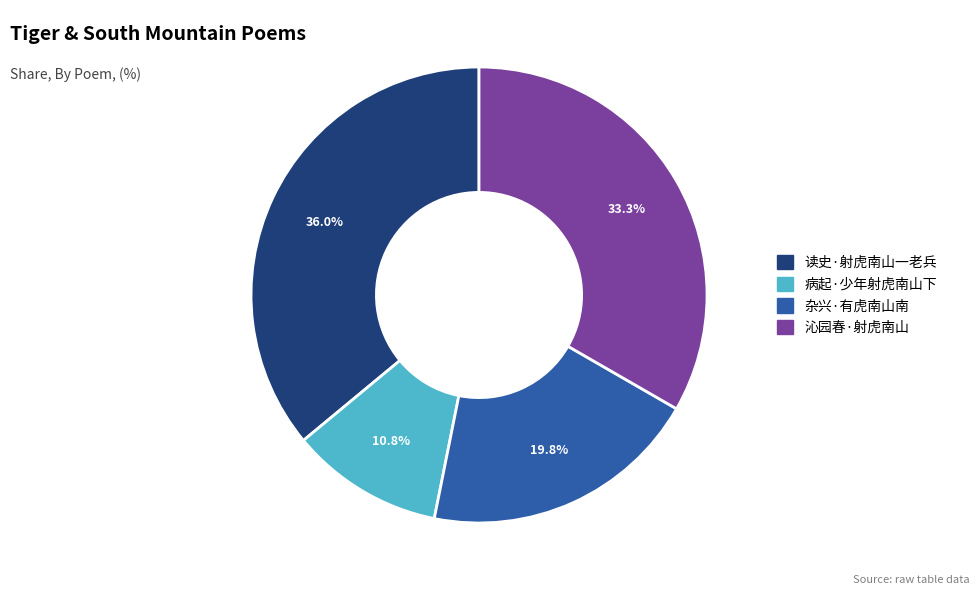

Count the number of slices in the pie.

4